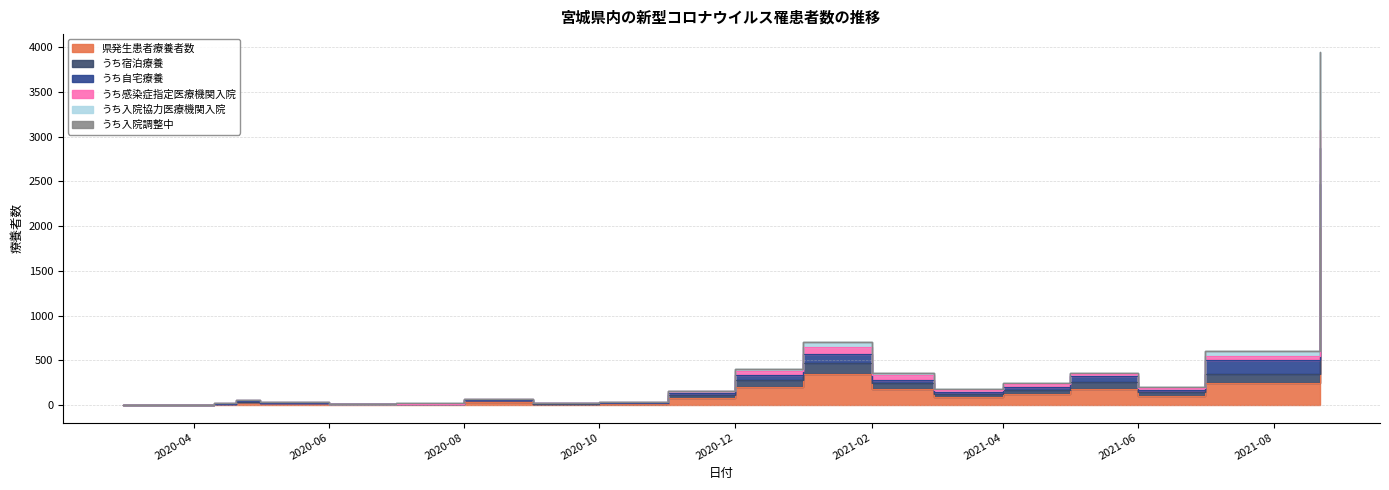

At which category does うち入院協力医療機関入院 reach its first local peak?

2020-04-20